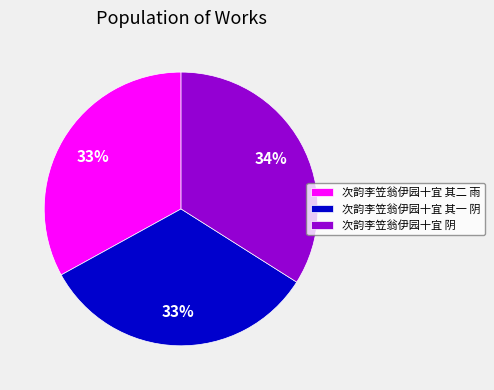

Do 次韵李笠翁伊园十宜 其一 阴 and 次韵李笠翁伊园十宜 其二 雨 together represent more than half of the pie?

Yes